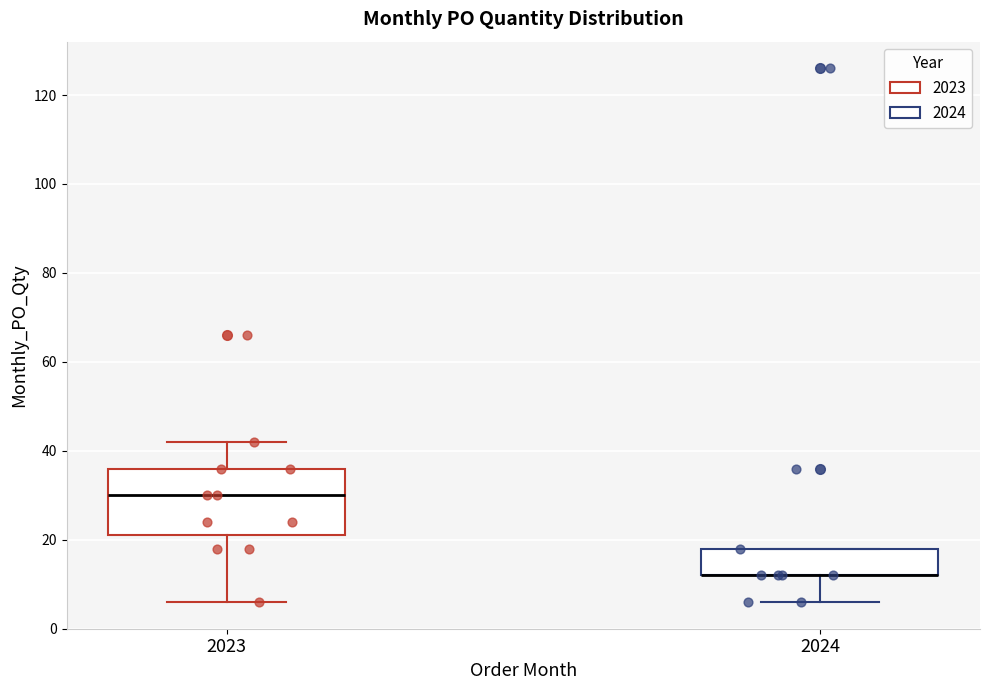

Which box is the tallest, from its lower edge to its upper edge?

2023